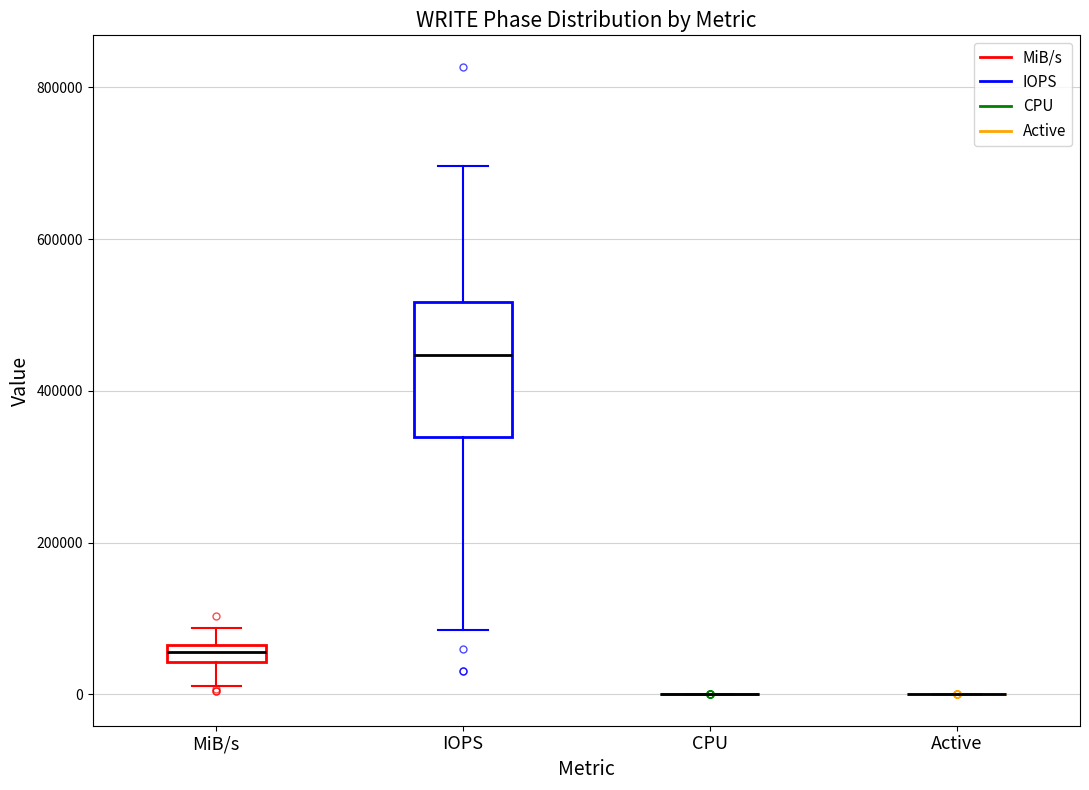

Comparing the boxes themselves (not the whiskers), which one is the tallest?

IOPS